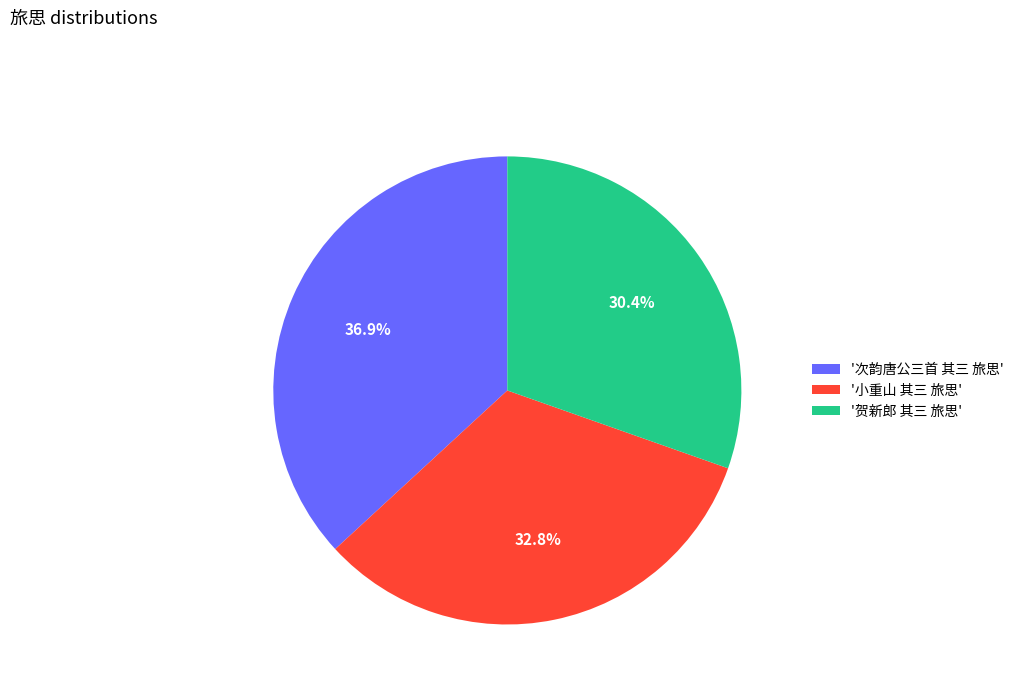

What is the smallest slice in the pie chart?

'贺新郎 其三 旅思'